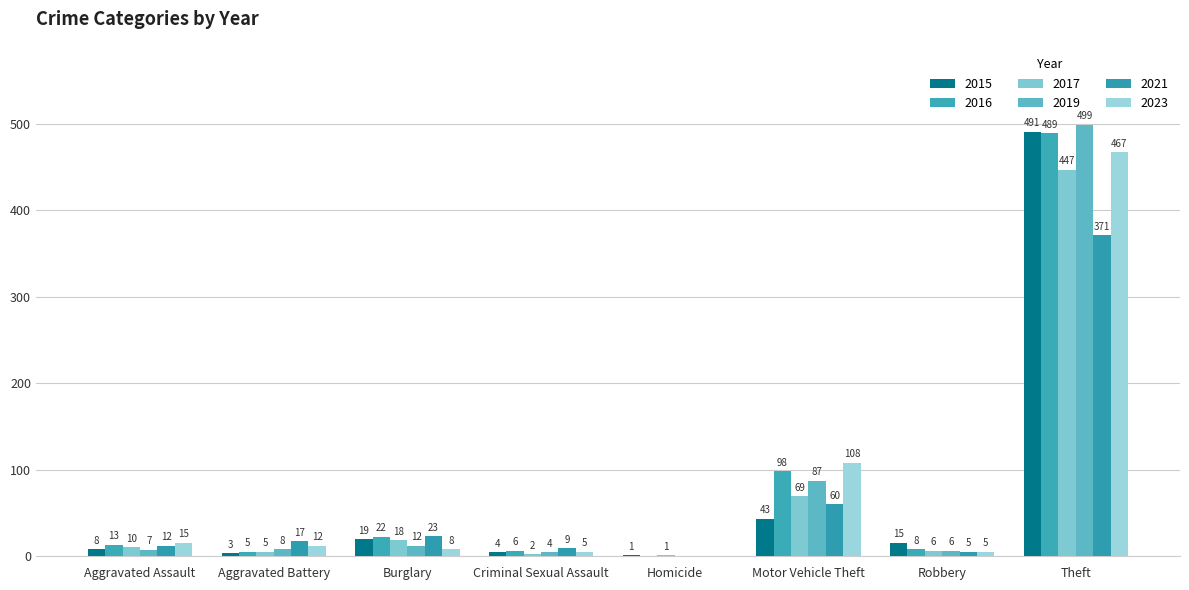

What is the difference between the maximum and second lowest values in the 2019 series?

495